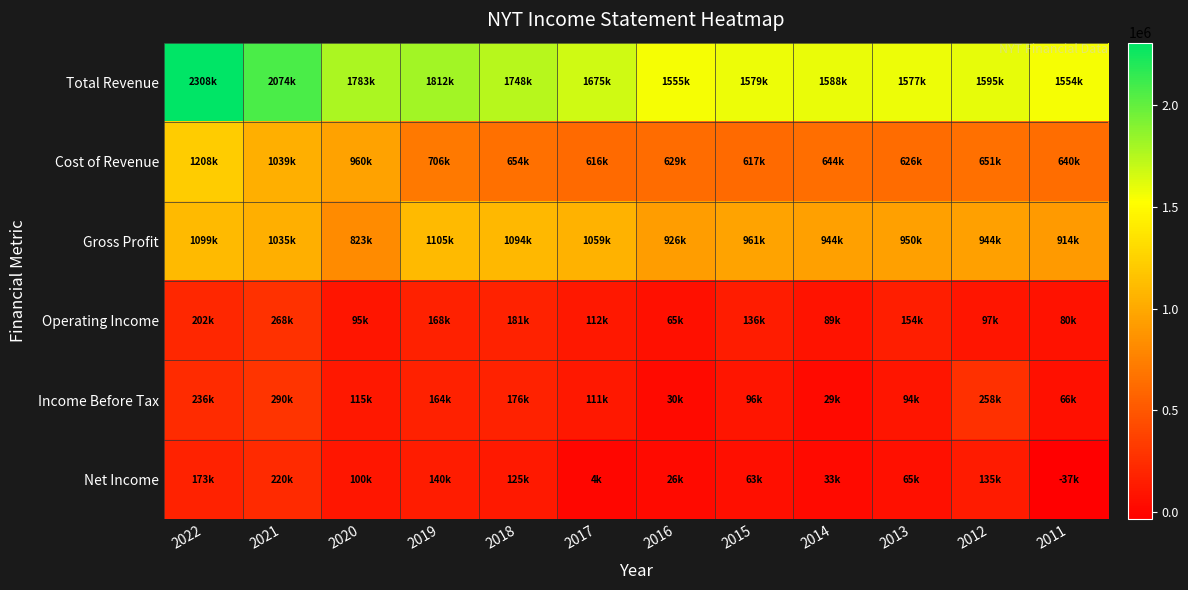

Which series has the largest total across all categories?

Total Revenue